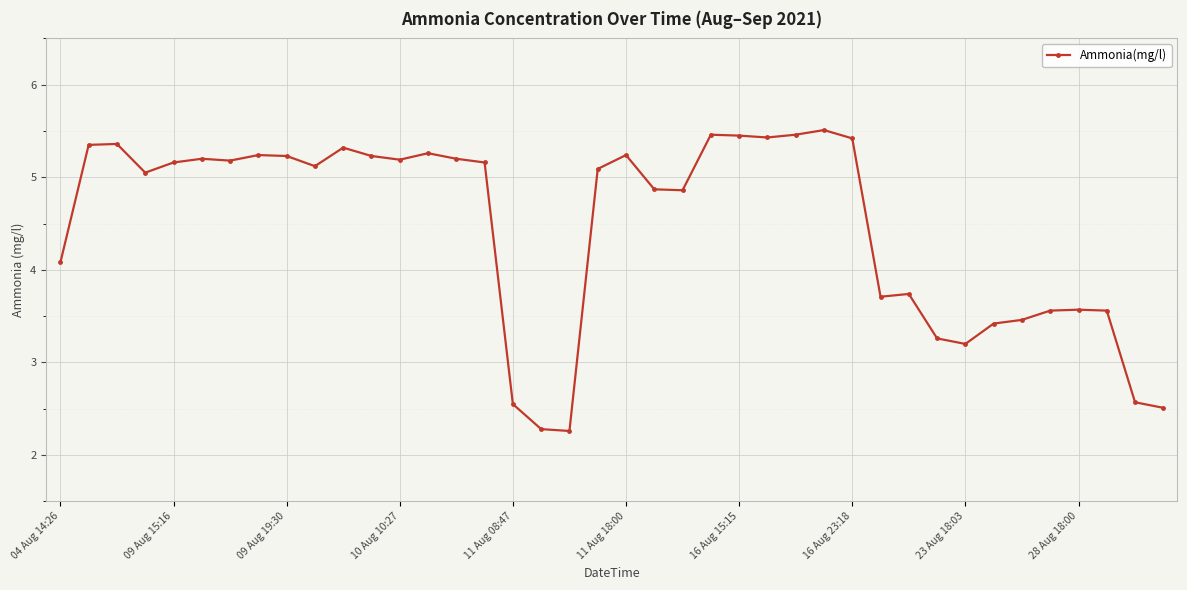

How many distinct data groups are displayed?

1